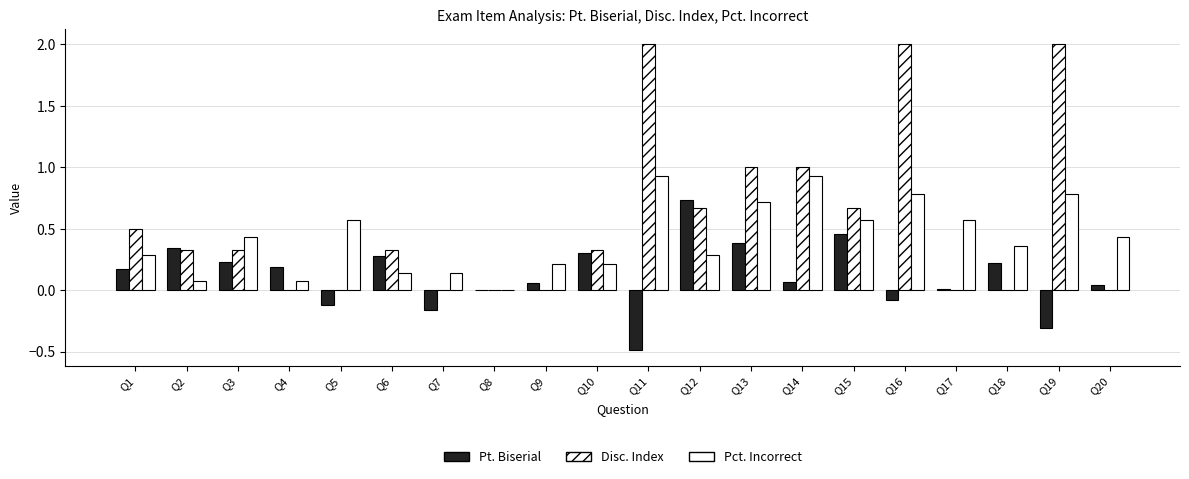

How many values in the Pct. Incorrect series exceed 0?

19